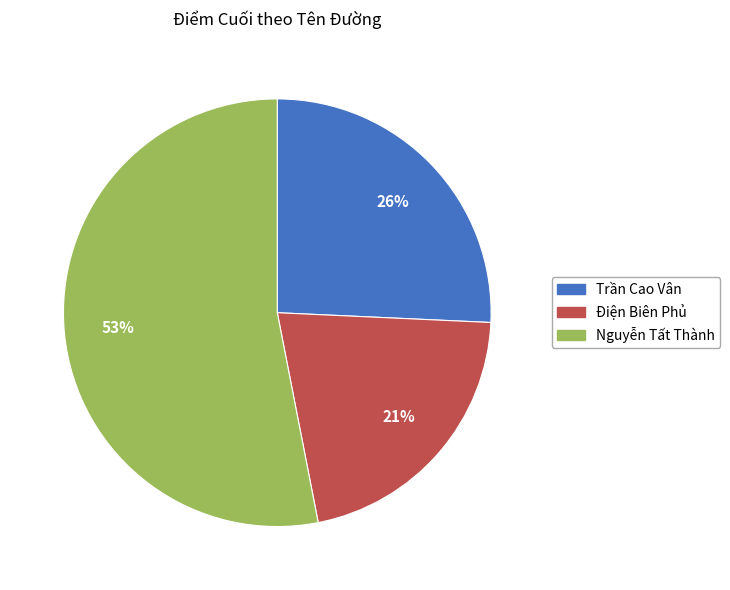

Does Điện Biên Phủ represent more than half of the total?

No